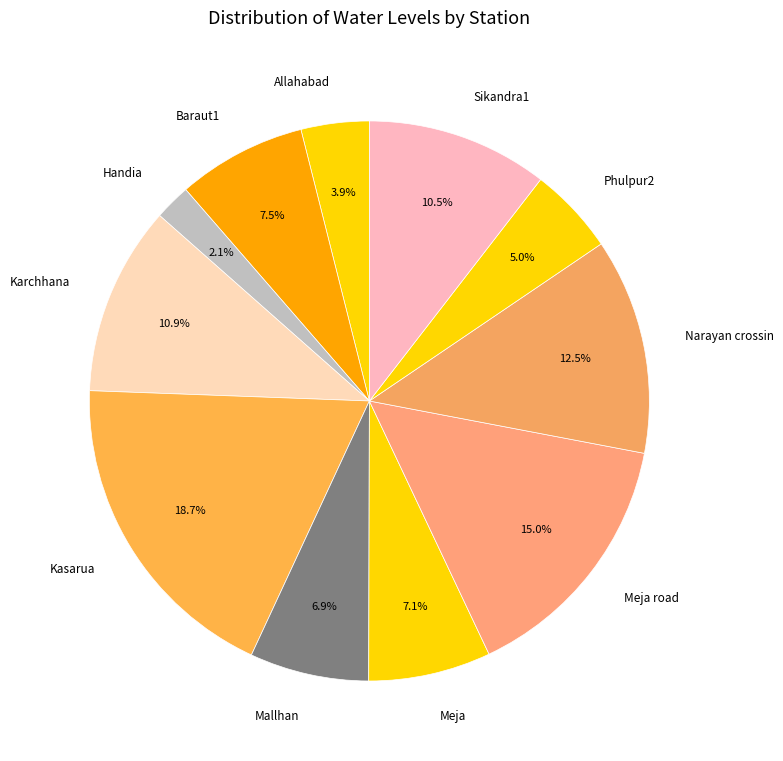

What percentage is the Kasarua slice, to the nearest percent?

19%